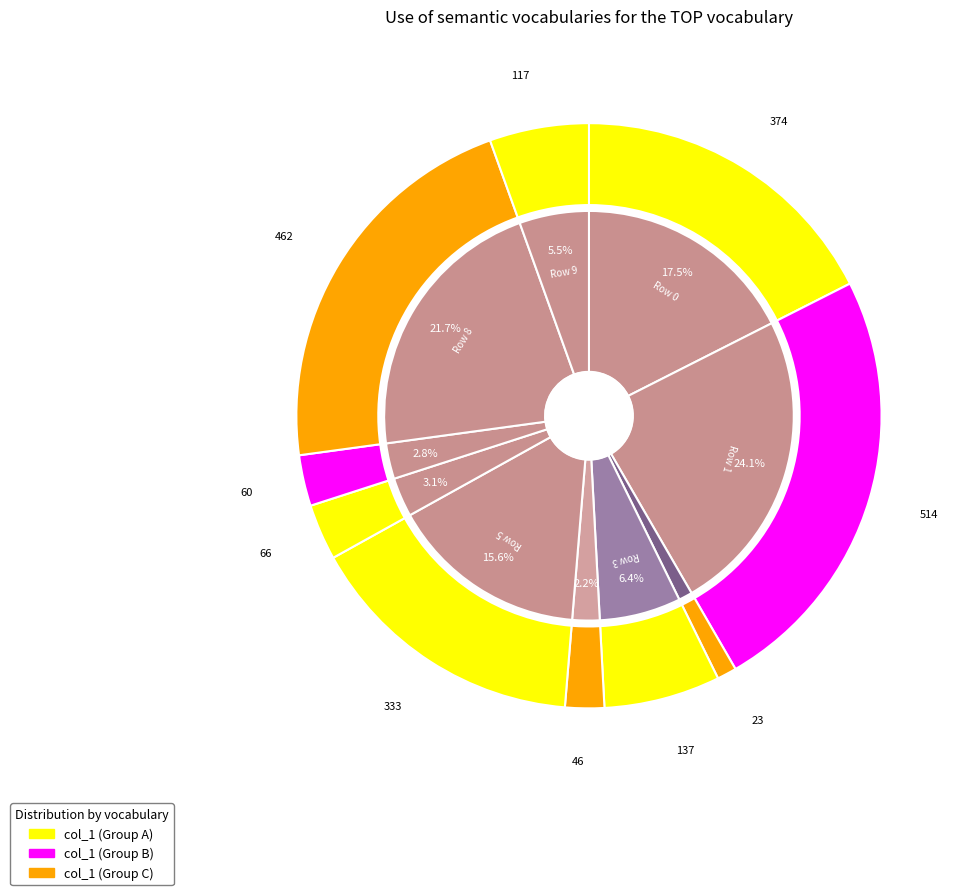

To the nearest percent, what portion does 8 represent?

22%